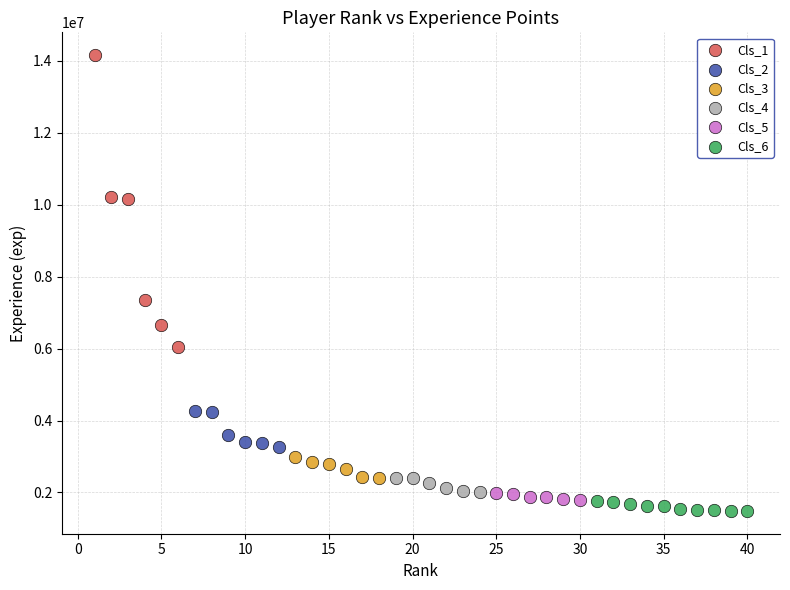

What are all the series names shown in the legend?

Cls_1, Cls_2, Cls_3, Cls_4, Cls_5, Cls_6